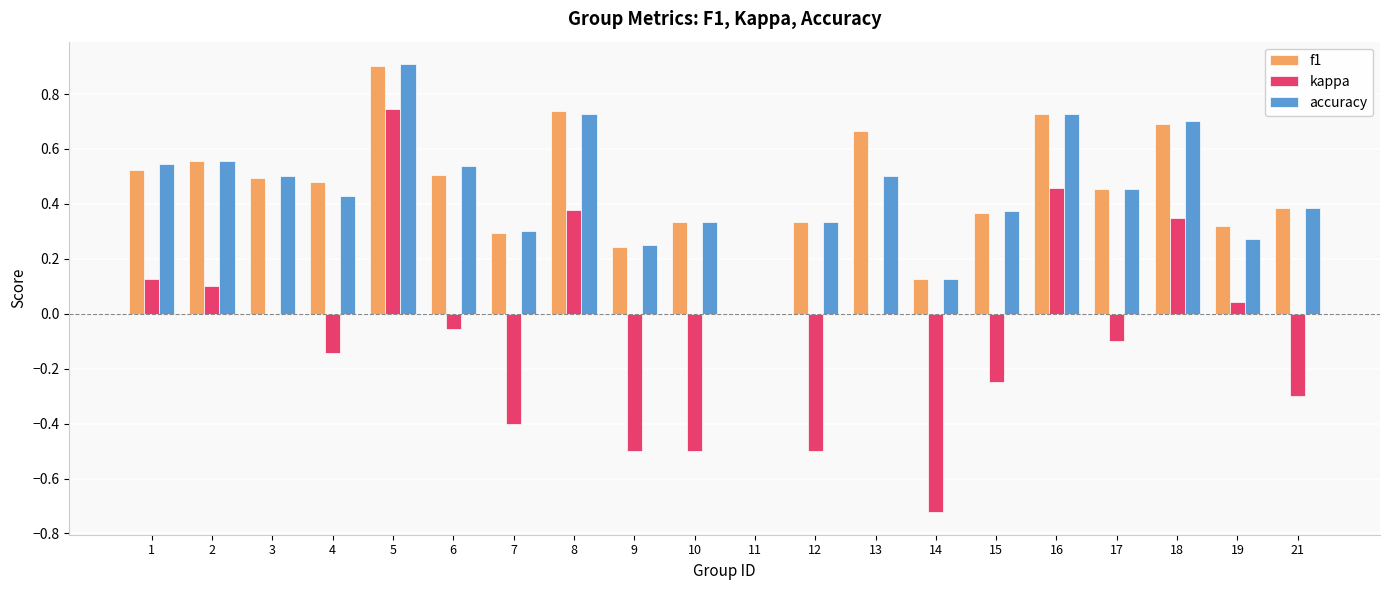

What is the highest value of the accuracy series?

0.9